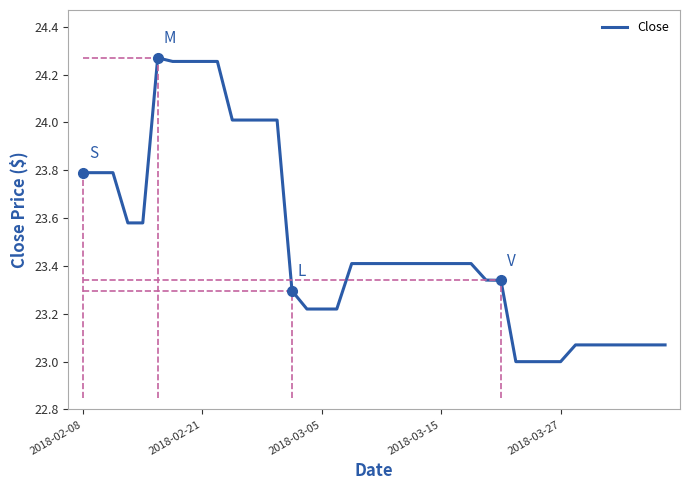

What is the difference between the second highest and minimum values?

1.3